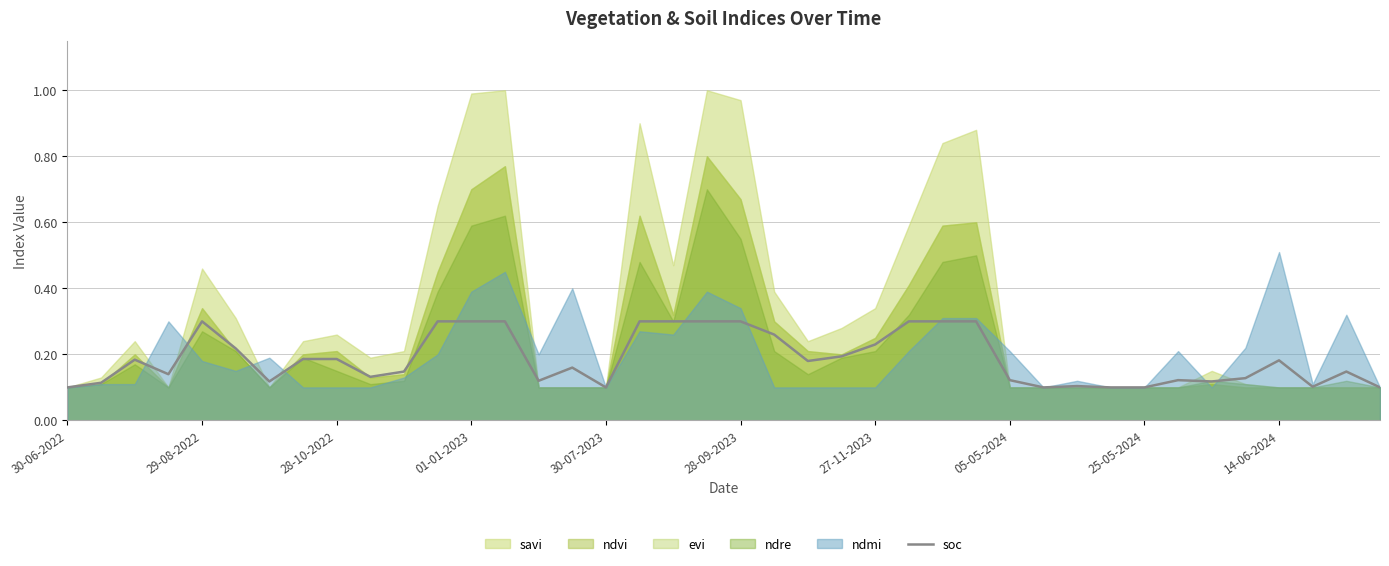

Does the chart have visible grid lines?

Yes